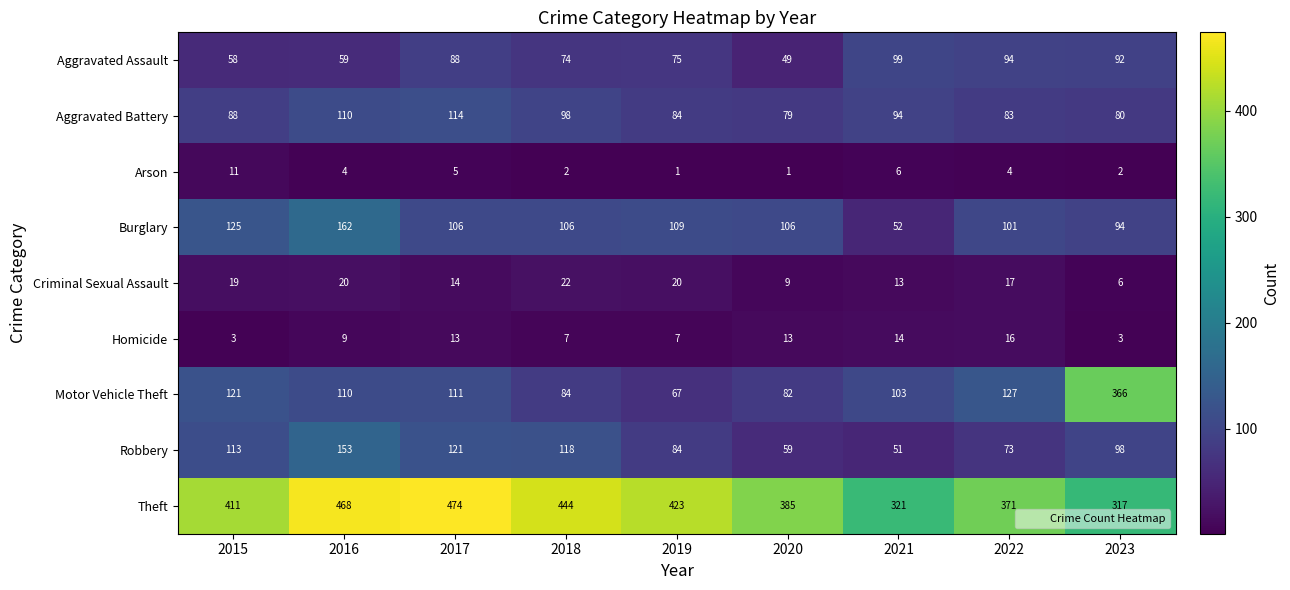

Which series has the largest total across all categories?

Theft